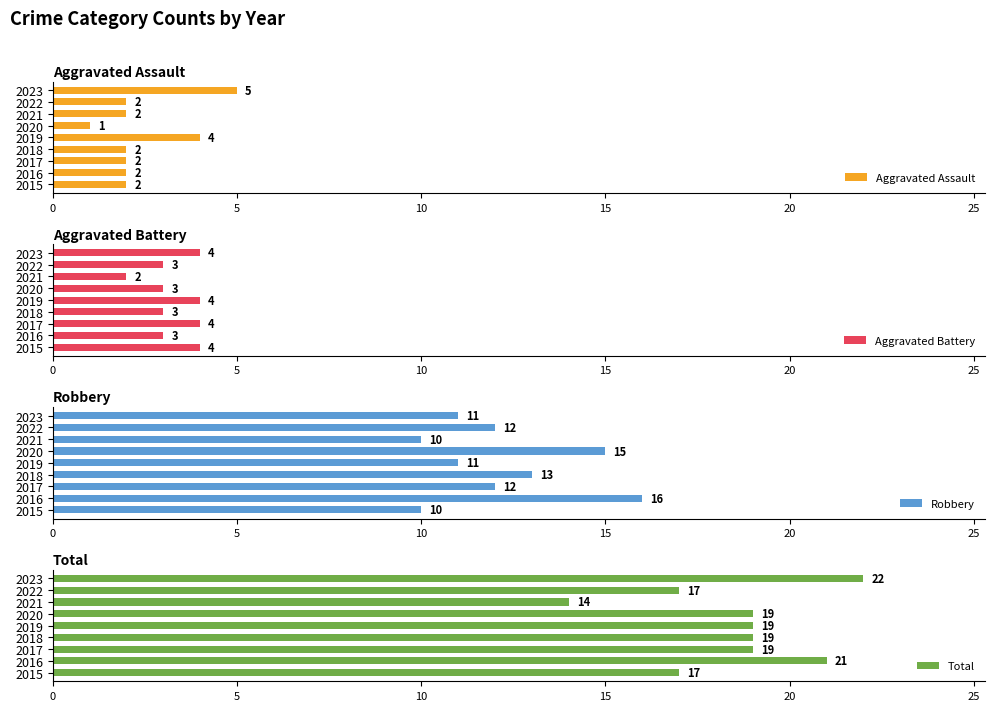

Count the Robbery values in the range 11 to 13.

5